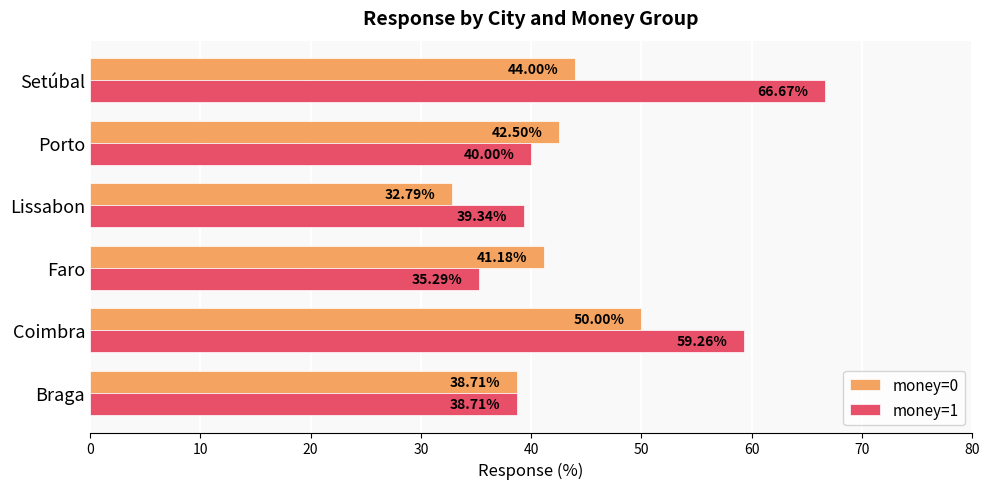

Between Braga and Setúbal, which series saw the biggest shift?

money=1